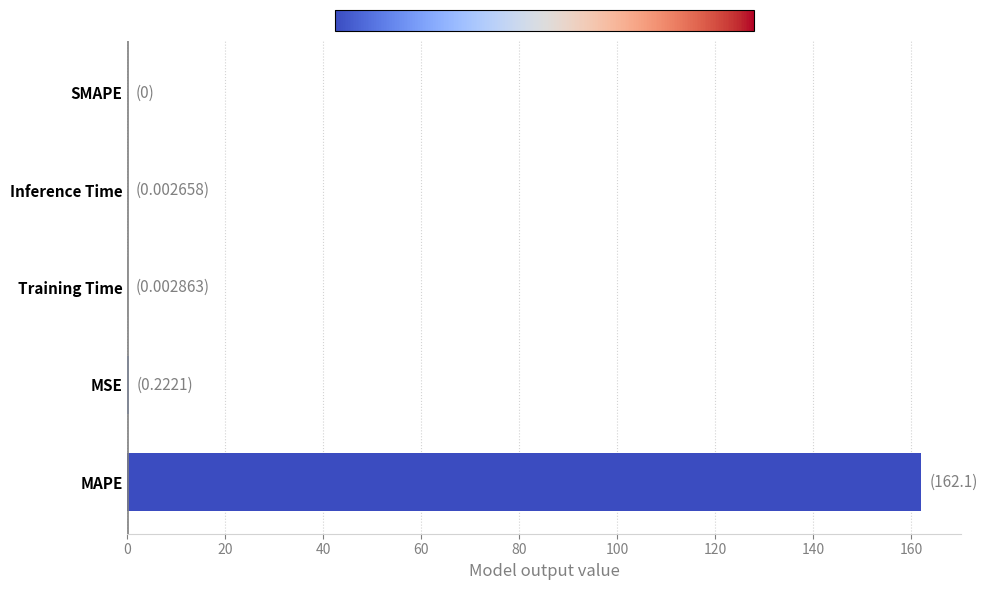

Is it true that the value at Inference Time is 0.0?

True